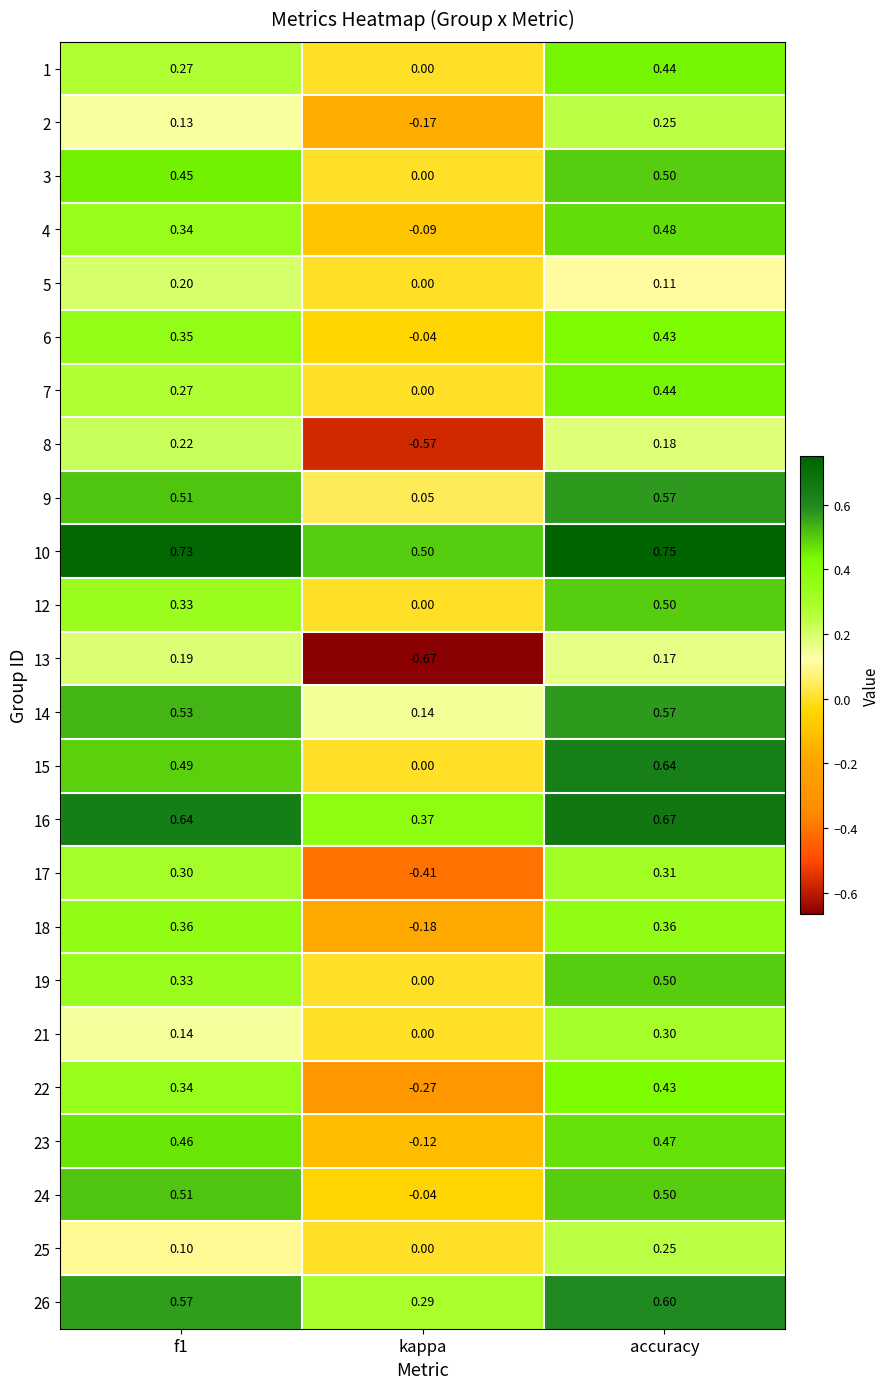

How many data points in 15 are above 0?

2